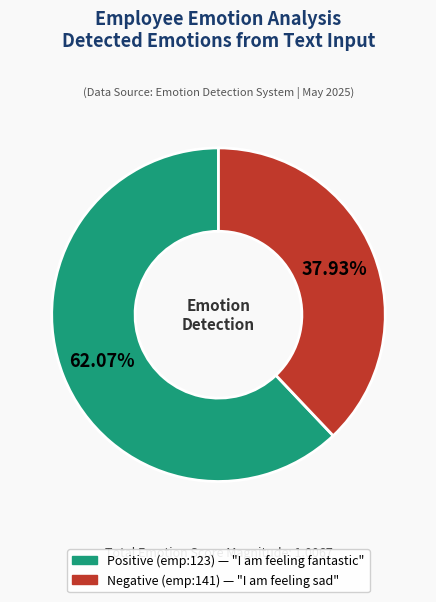

Does any single category account for the majority?

Yes